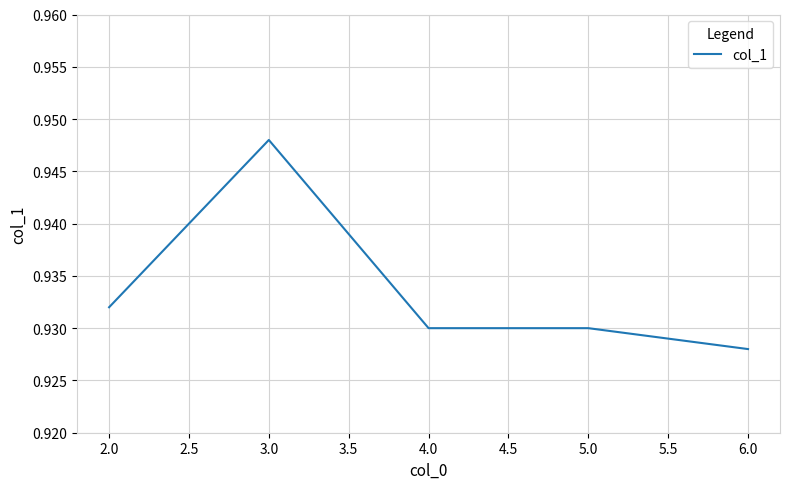

How many values are between 0 and 1?

5